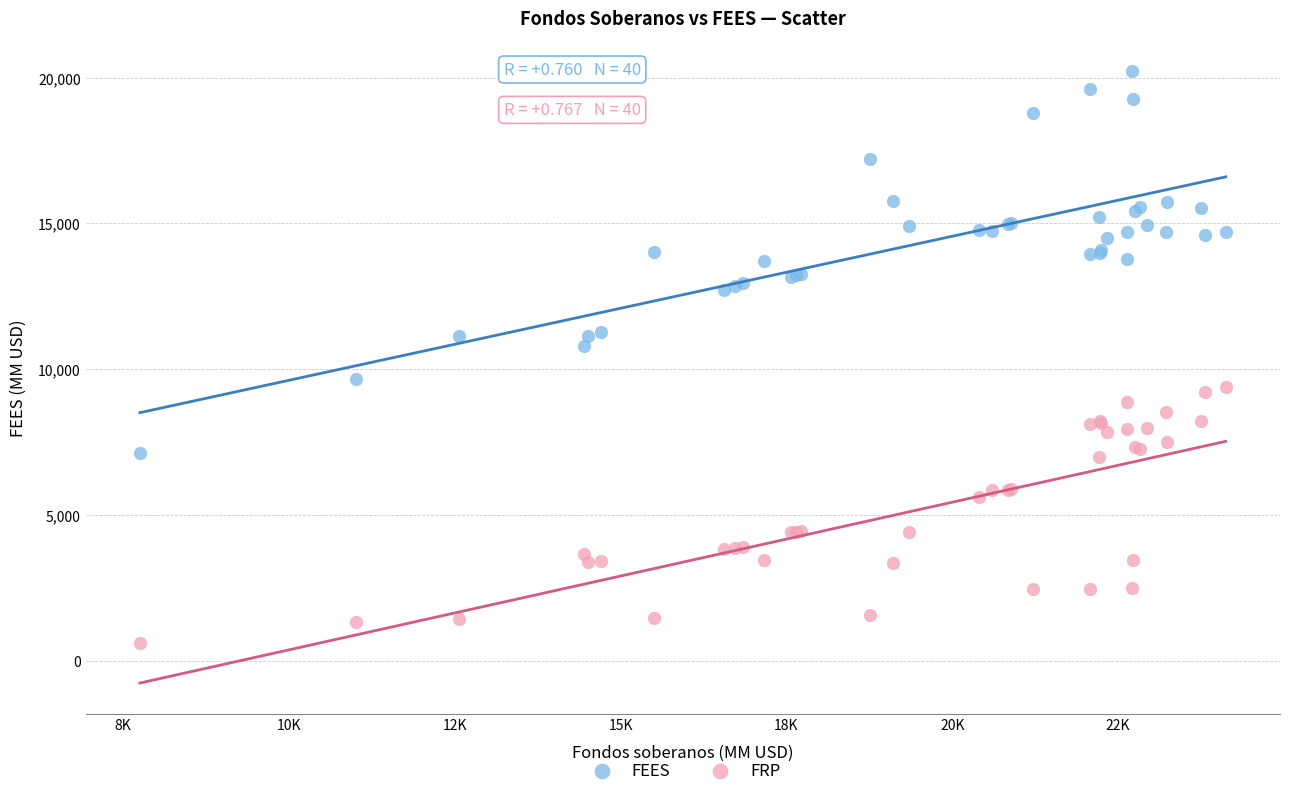

What is the X range (max minus min) for the scatter plot?

16373